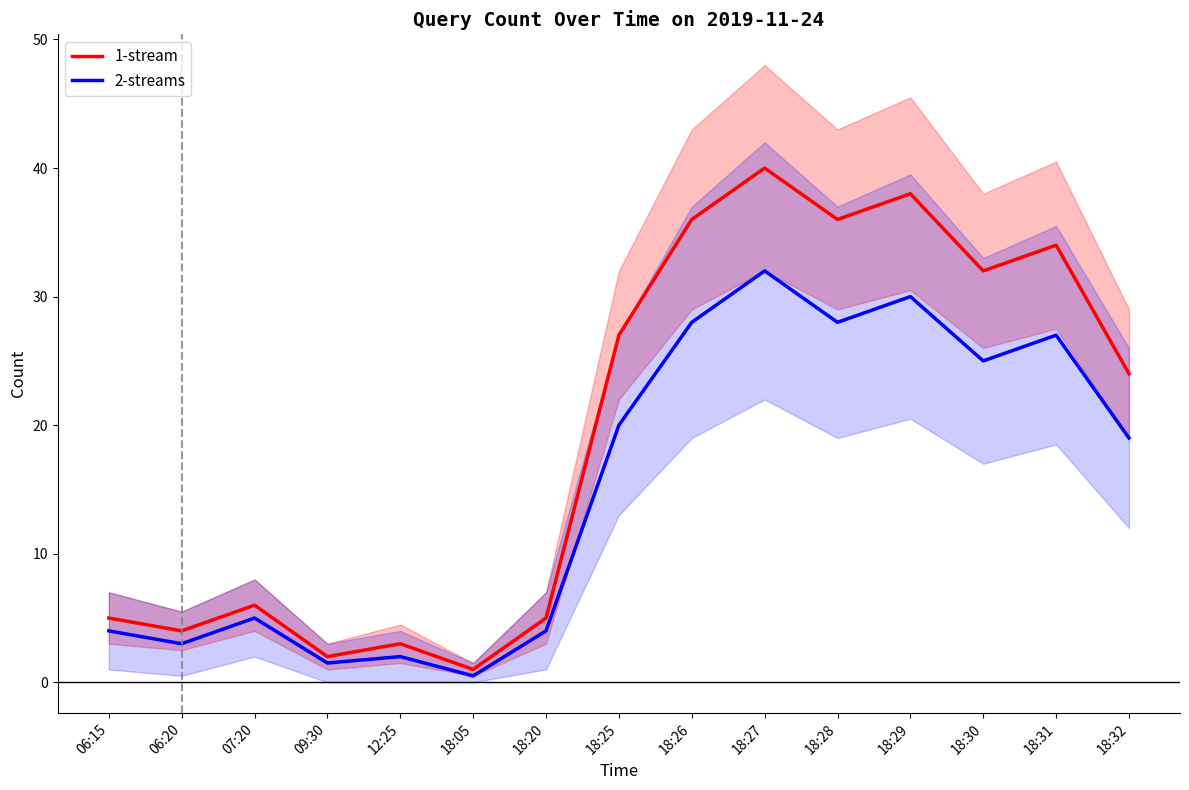

What is the minimum value shown in the chart?

0.5